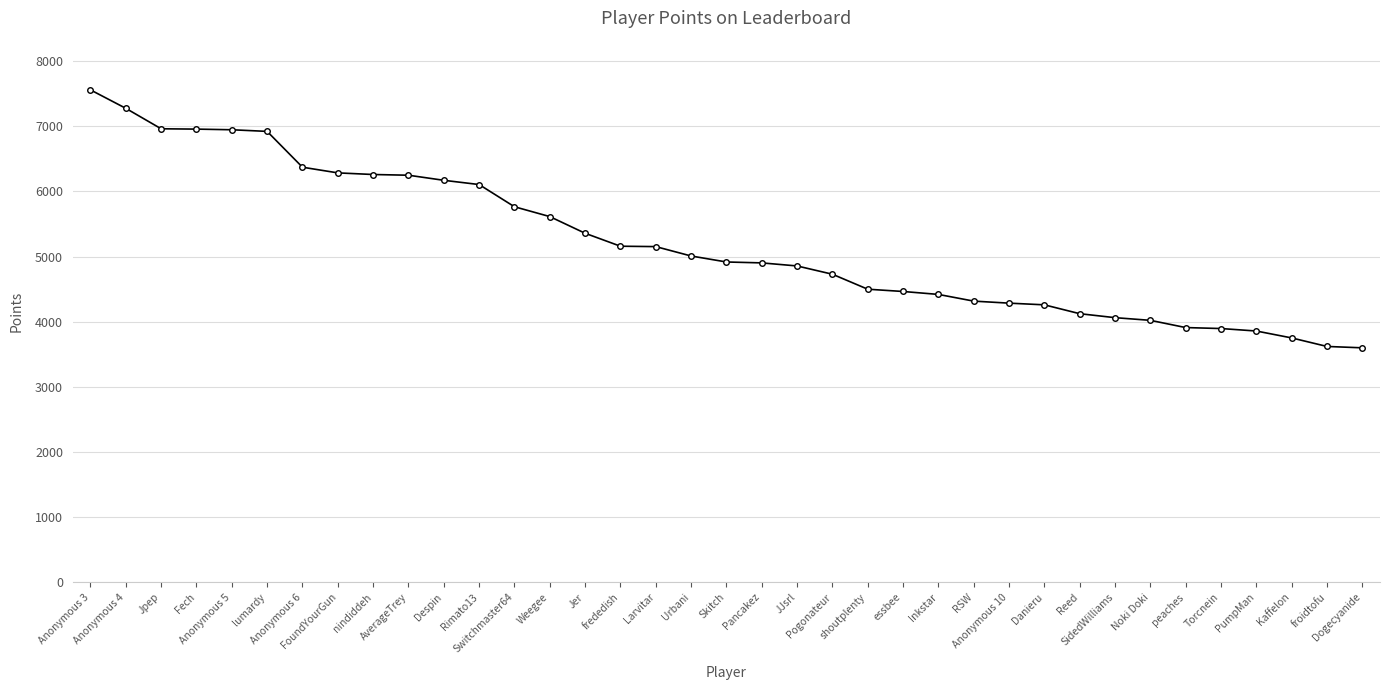

At which label is the value closest to 5579?

Weegee